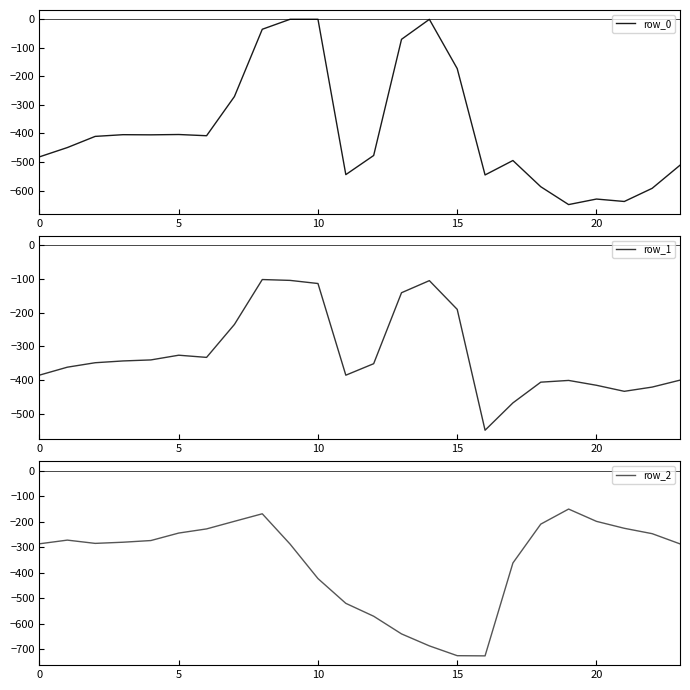

Where do row_1 and row_0 first cross each other?

7 and 8